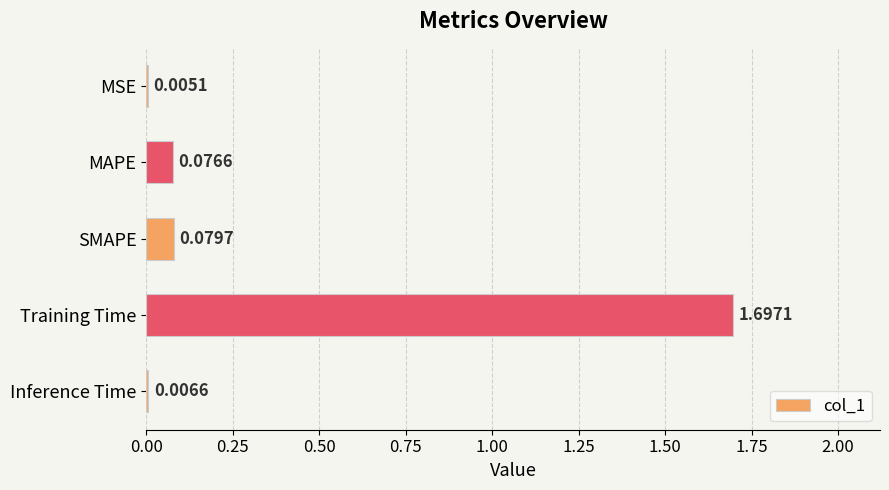

At which label is the value closest to 0?

MSE